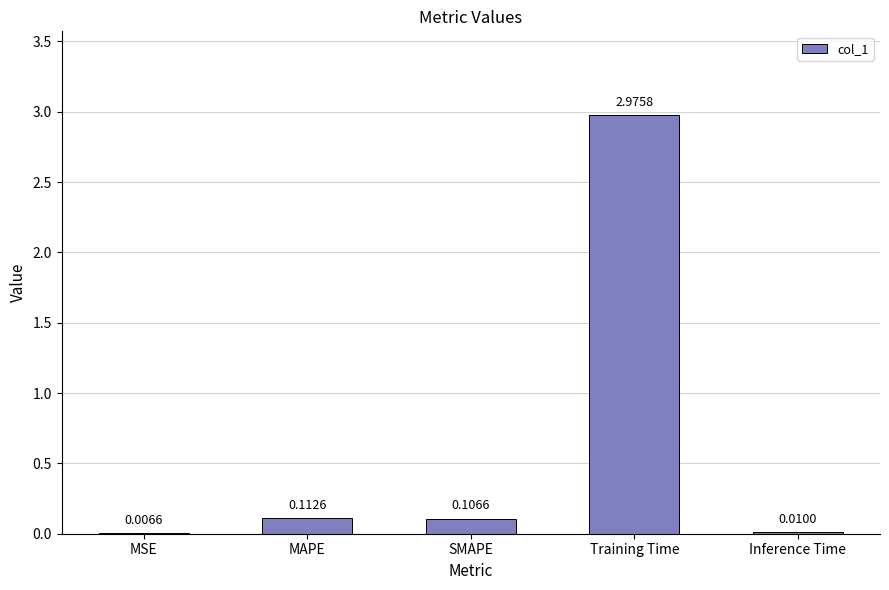

What is the sum of all values?

3.2